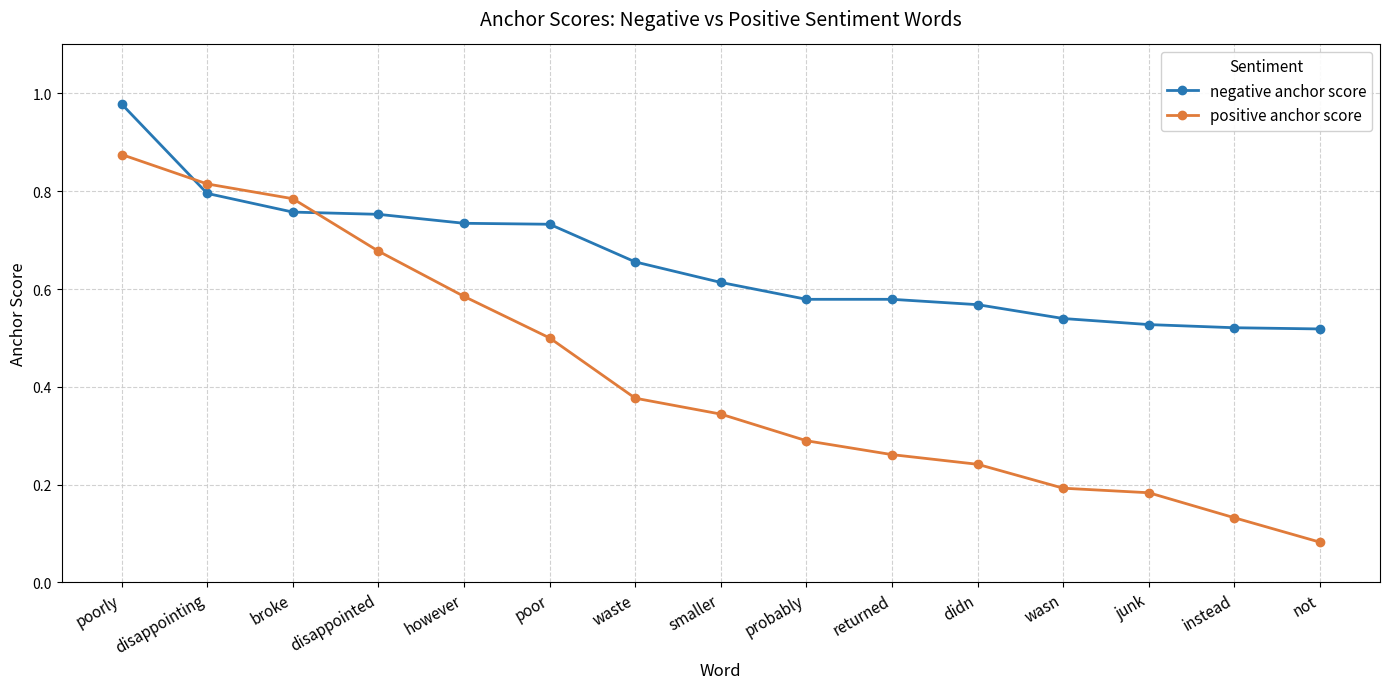

Is it true that negative anchor score equals 0.5 at poorly?

False